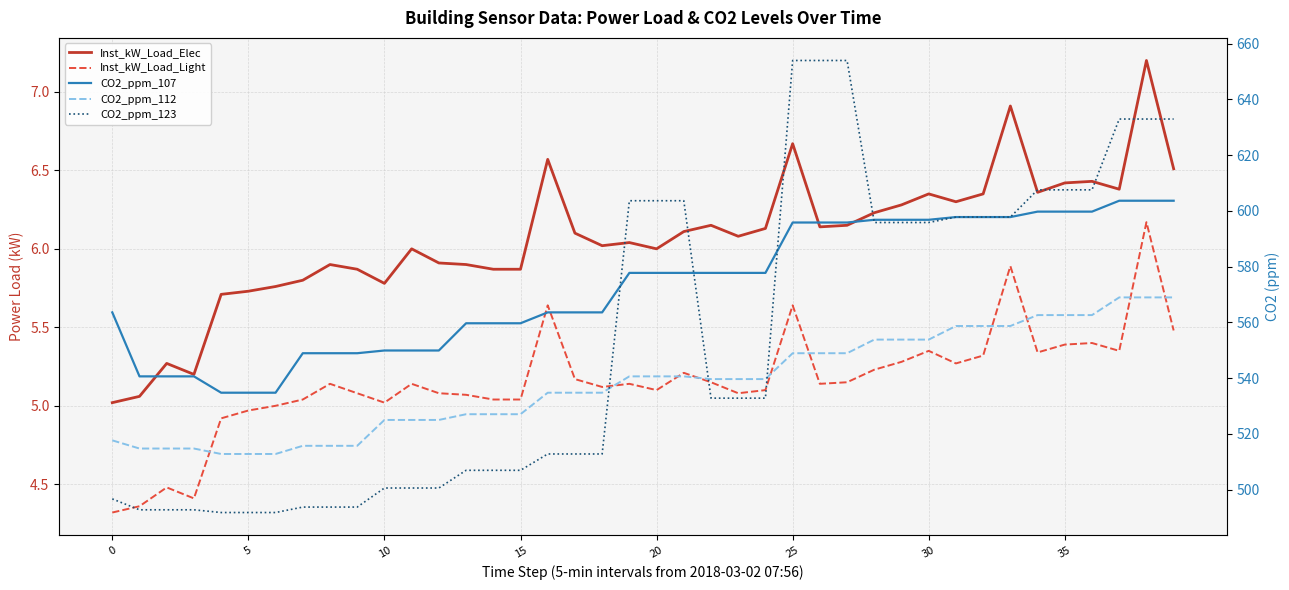

What is the label of the 2nd point from the left?

5